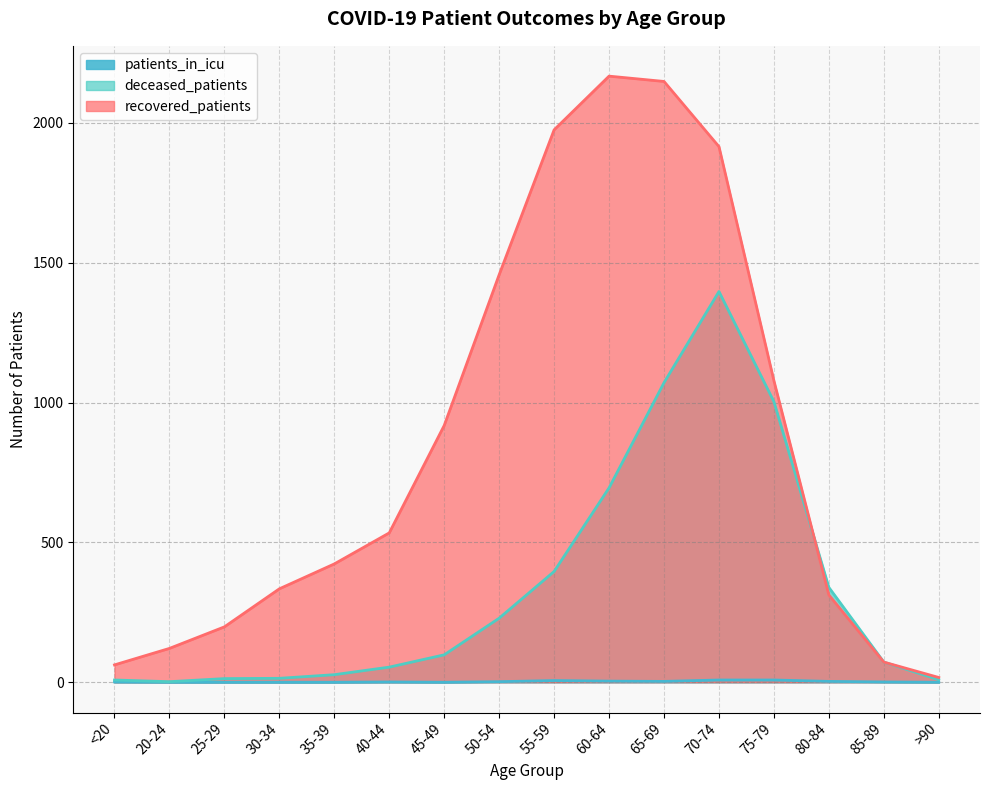

Which category has the lowest value in the deceased_patients series?

20-24